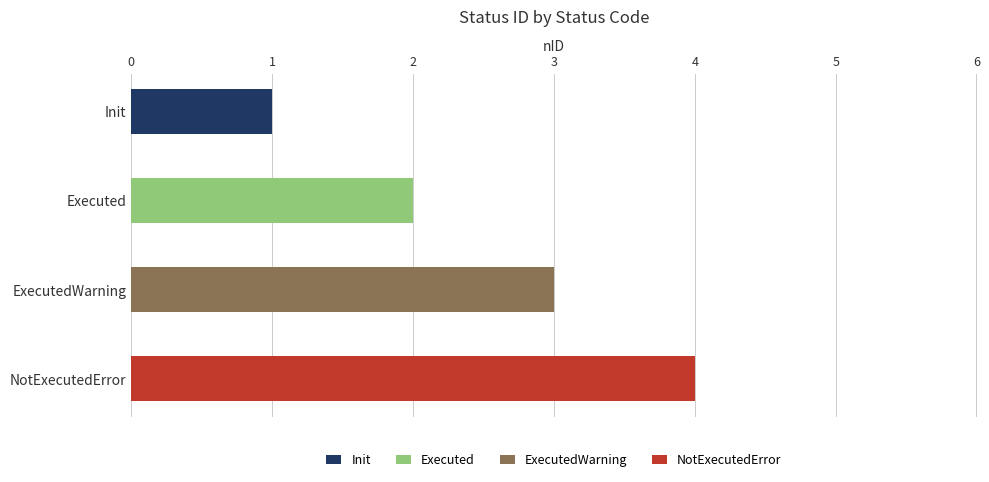

Rank the categories by value from highest to lowest.

NotExecutedError, ExecutedWarning, Executed, Init